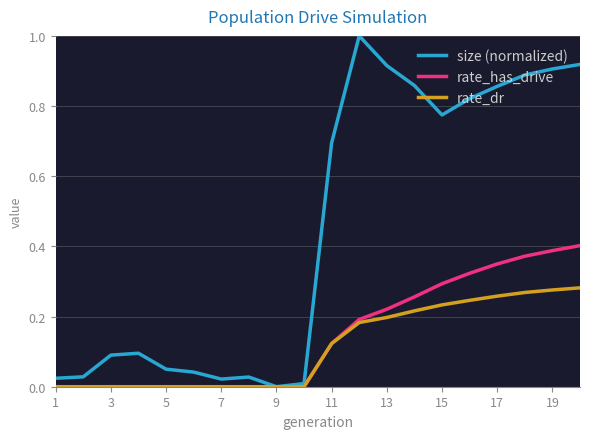

Which series has the largest range (max minus min)?

size (normalized)